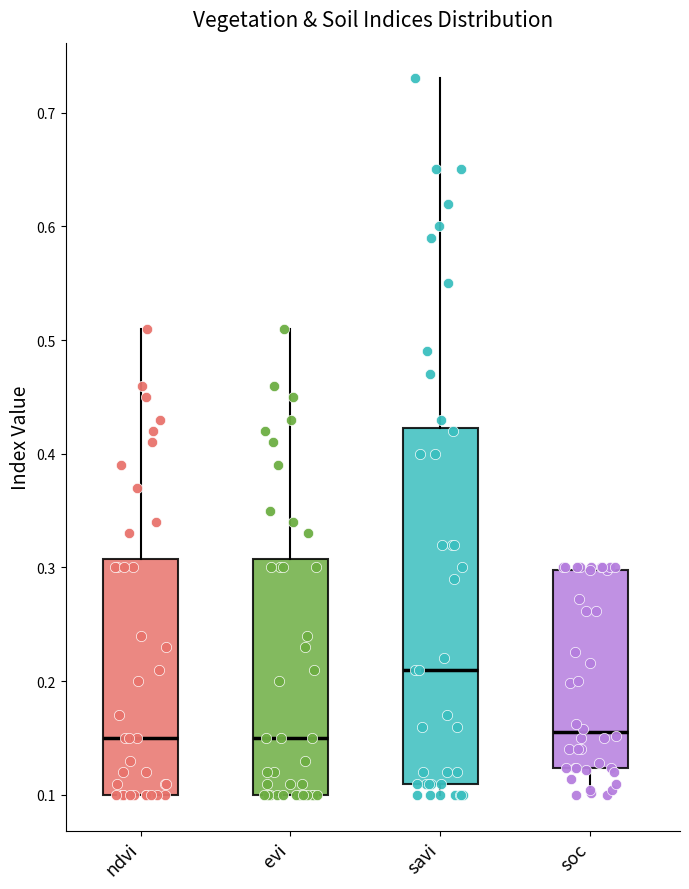

Reading left to right, read every box against the y-axis: the position of its median line, the range the box covers, and the ends of its whiskers. The values are not printed on the chart, so give them approximately, as read against the axis.

ndvi: median 0.15, box 0.10 to 0.31, whiskers 0.10 to 0.51
evi: median 0.15, box 0.10 to 0.31, whiskers 0.10 to 0.51
savi: median 0.21, box 0.11 to 0.42, whiskers 0.10 to 0.73
soc: median 0.16, box 0.12 to 0.30, whiskers 0.10 to 0.30